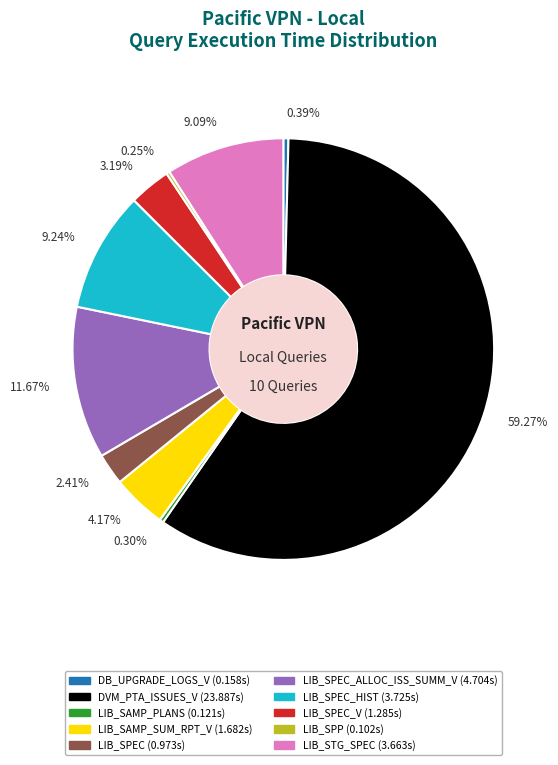

Is there any slice that represents more than half of the pie?

Yes